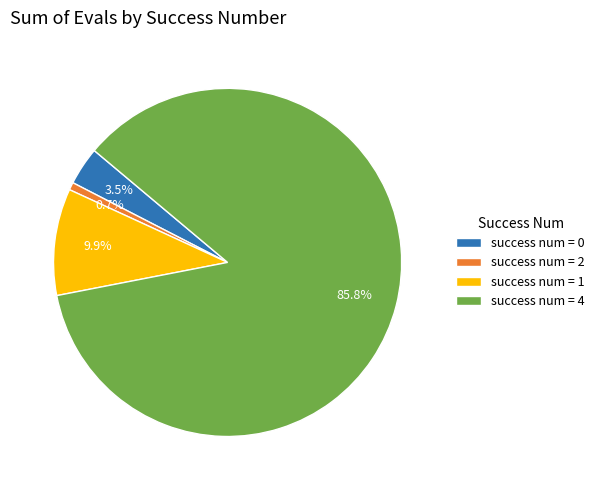

Rank the categories by value from highest to lowest.

success num = 4, success num = 1, success num = 0, success num = 2